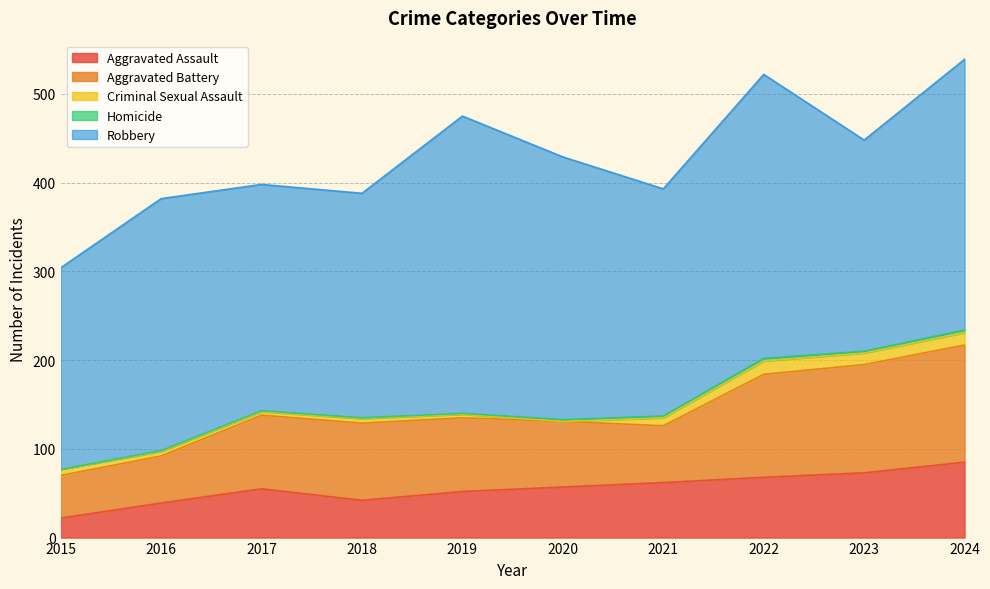

True or false: Robbery has a value of 408 at 2021.

False